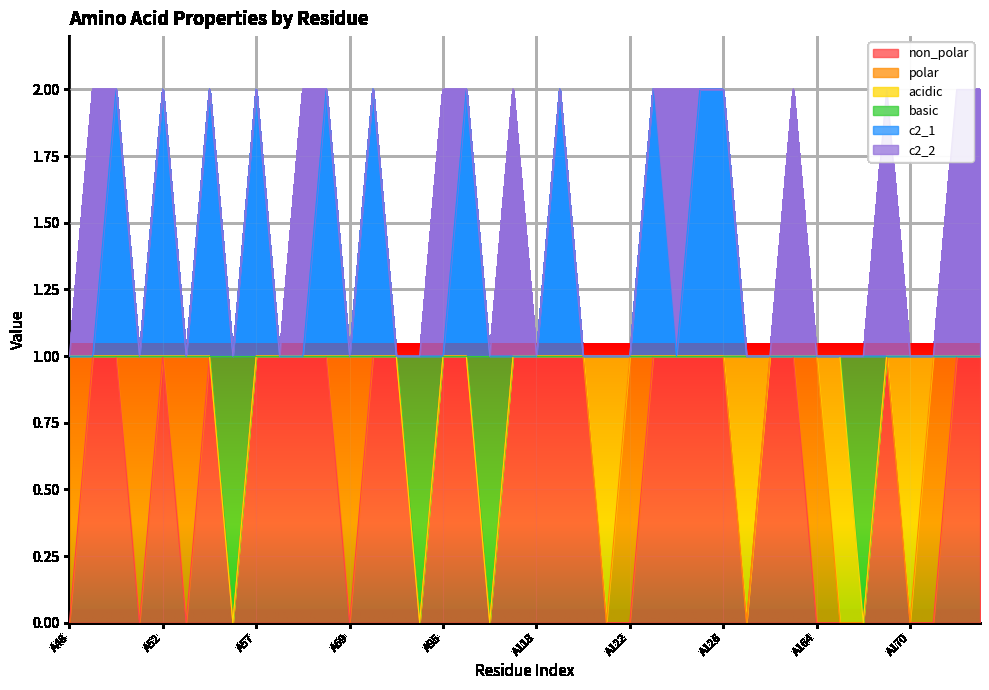

What is the greatest value displayed?

2